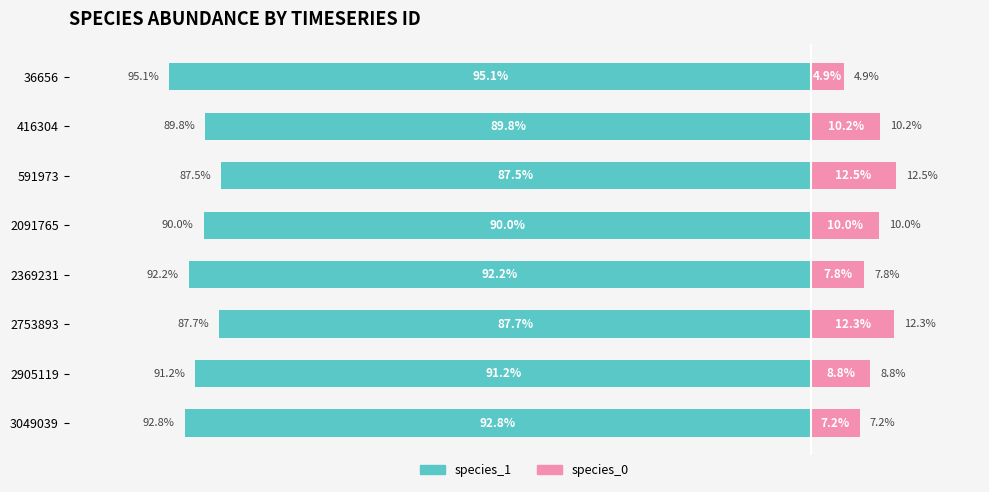

Between 416304 and 2905119, which series saw the biggest shift?

species_1 (owner-style)